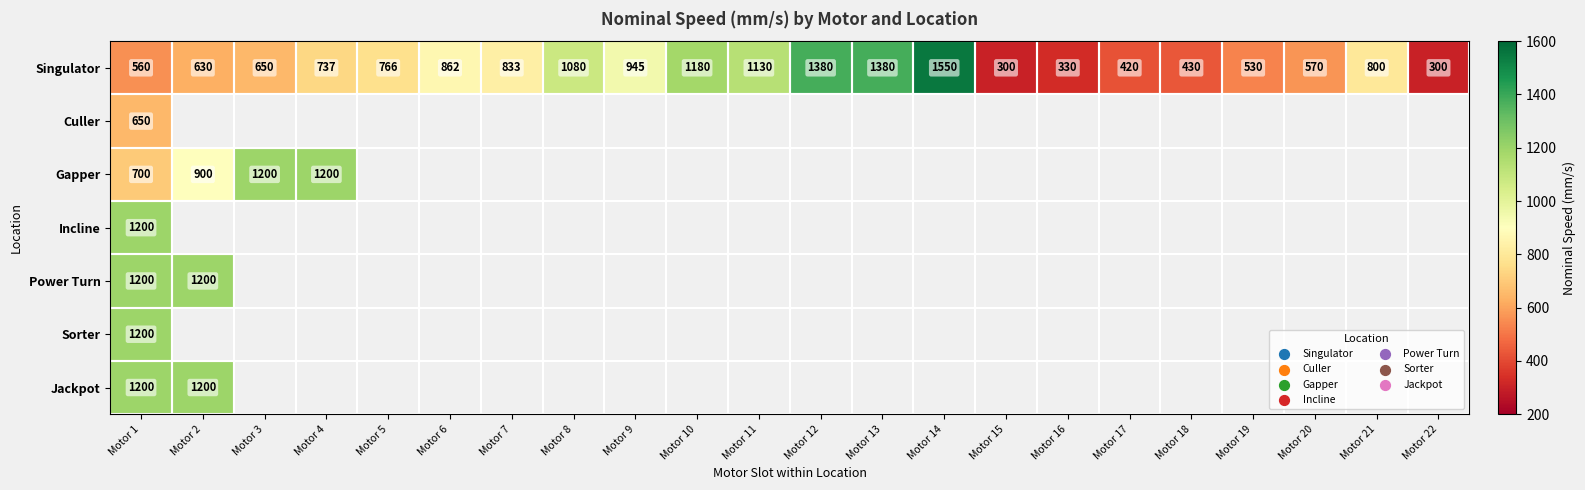

How many series are shown in this chart?

7